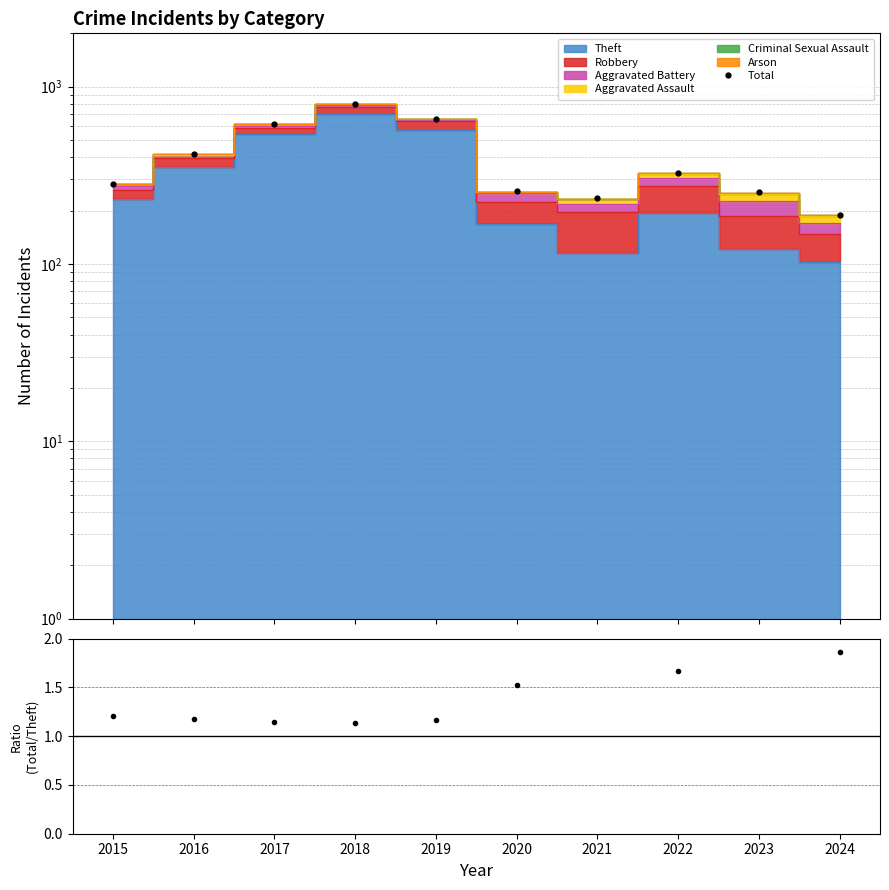

What is the average value?

403